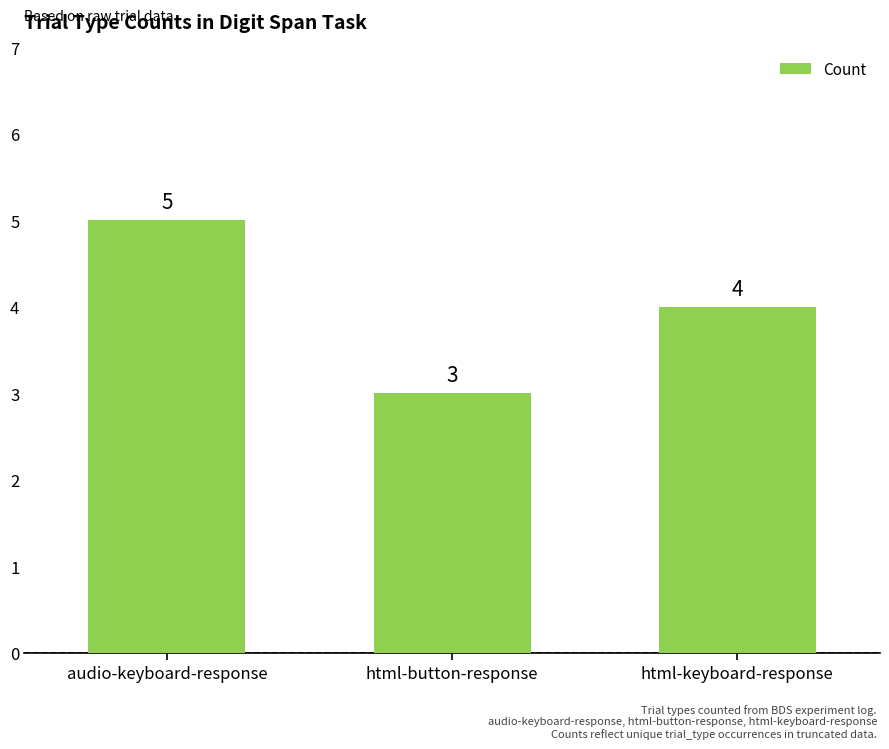

True or false: the data shows 5 at audio-keyboard-response.

True